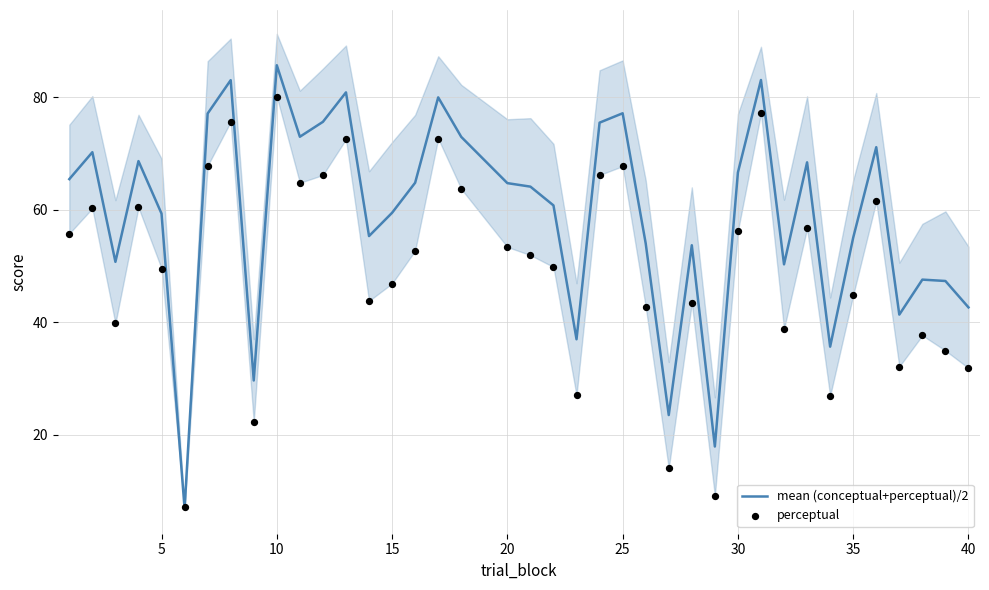

The value of mean (conceptual+perceptual)/2 at 10 is 85.7. True or false?

True